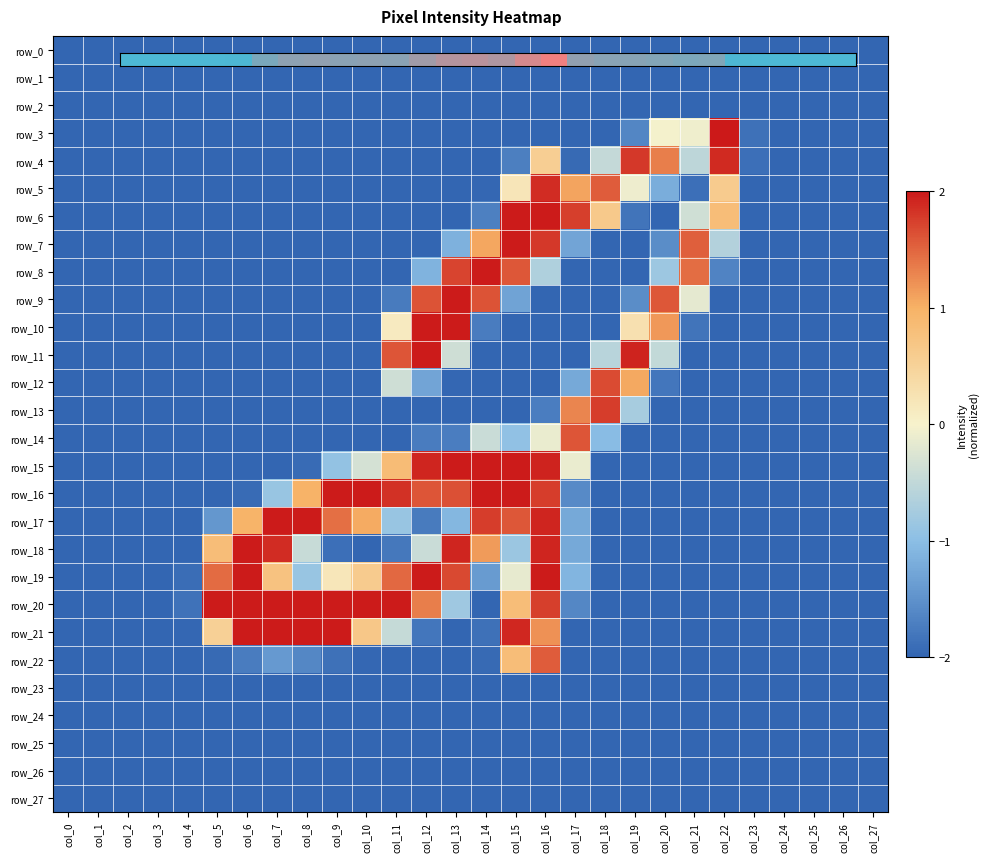

Is it true that row_17 equals 1.6 at col_10?

False